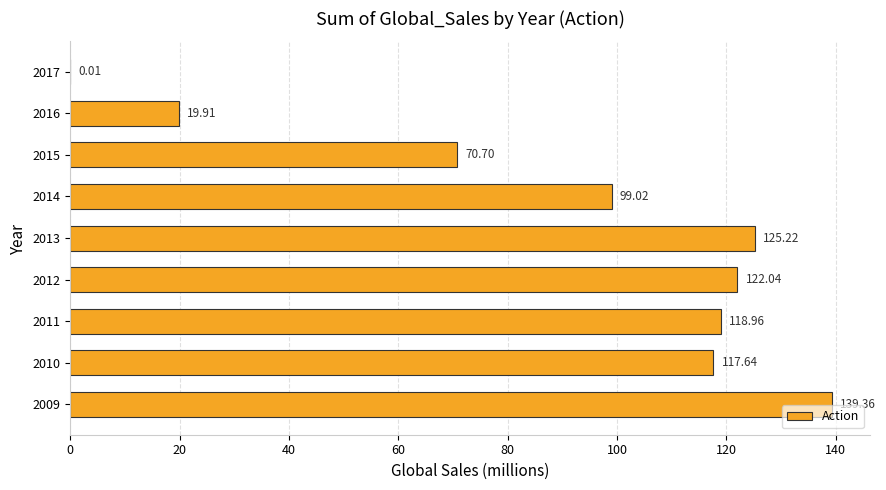

What is the sum of all values?

812.9